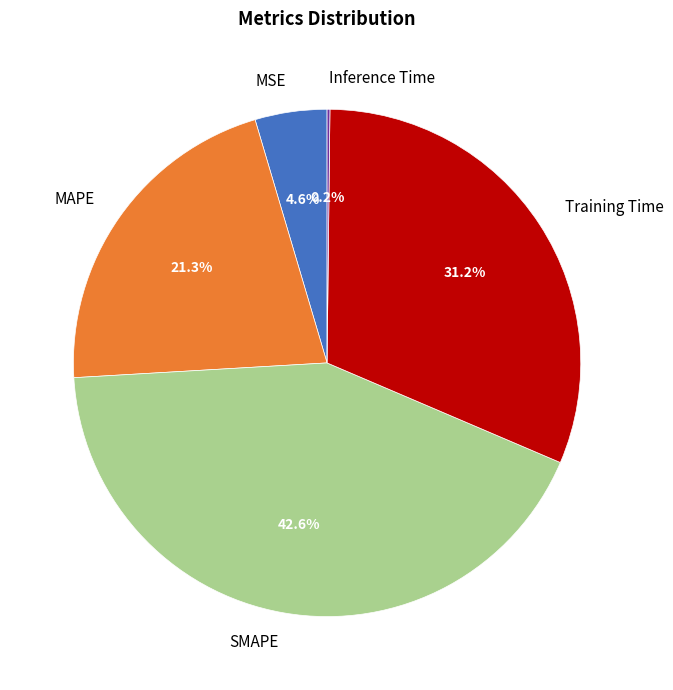

To the nearest percent, what is the combined percentage of Training Time and MSE?

36%